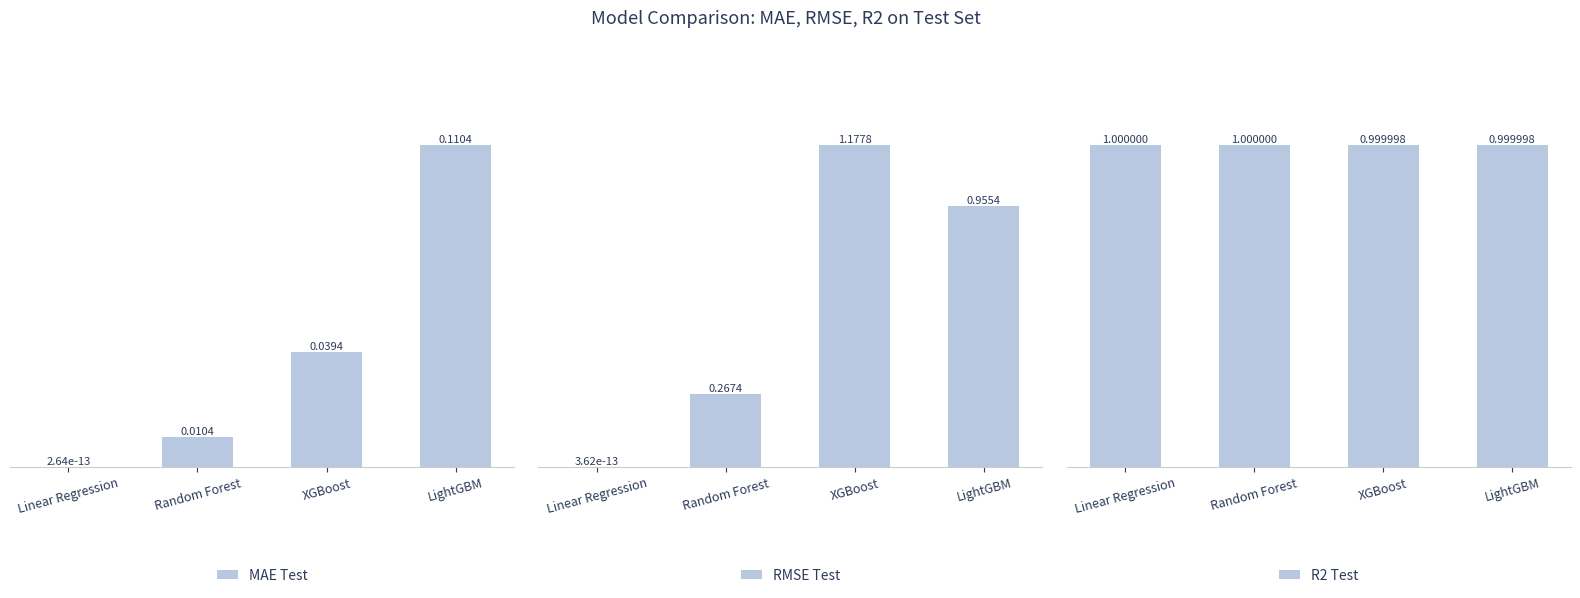

What is the difference between the second highest and minimum values in the RMSE Test series?

1.0